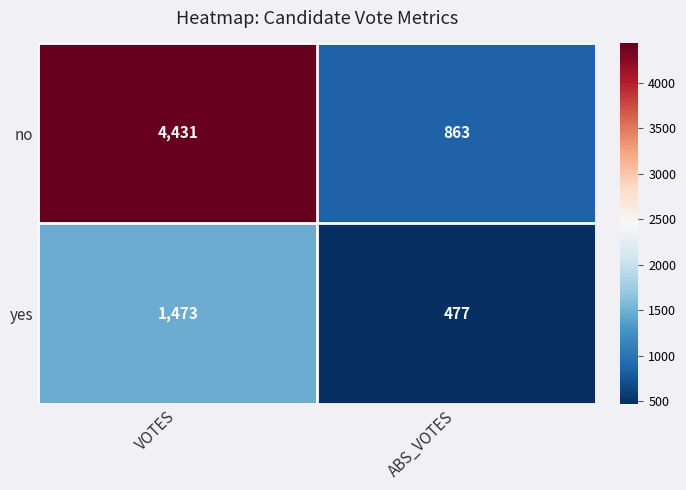

Which series changed the most between VOTES and ABS_VOTES?

no